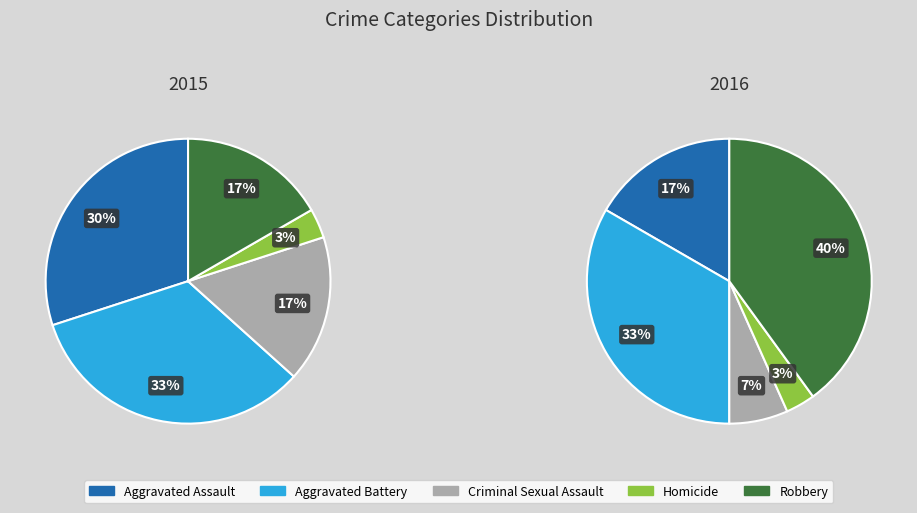

Is there a majority slice in this chart?

No